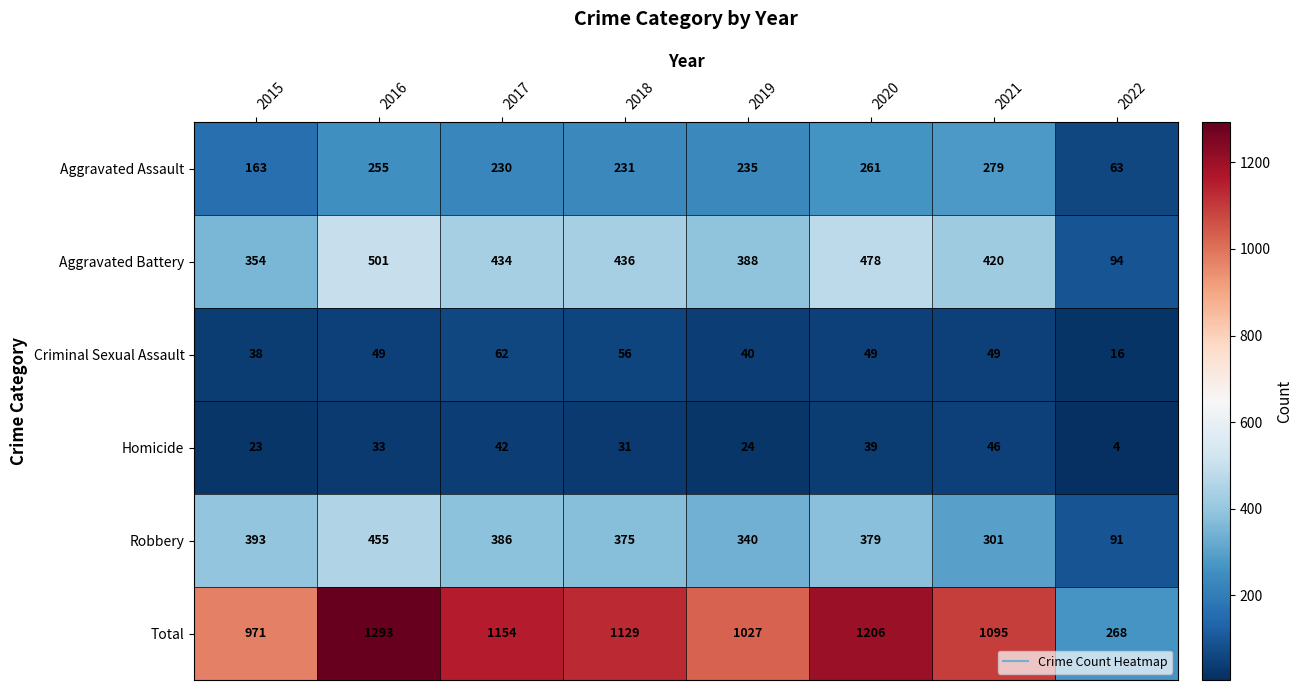

Which series has the largest total across all categories?

Total